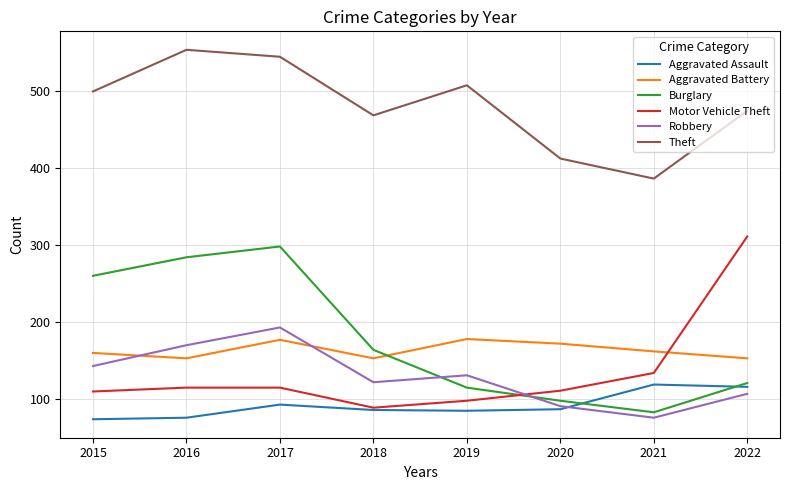

Which category has the lowest value in the Robbery series?

2021